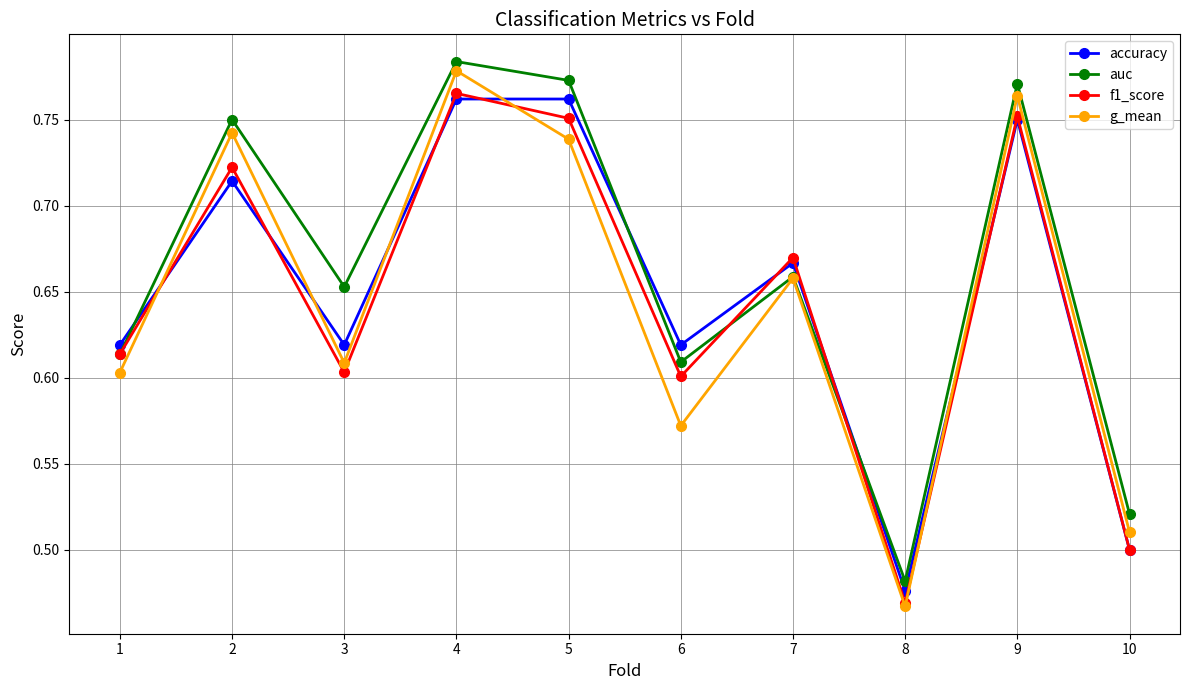

Which series has the largest range (max minus min)?

g_mean